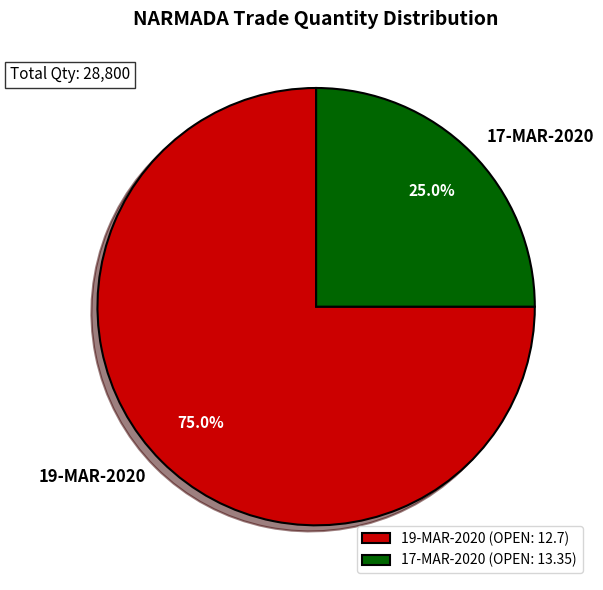

How many segments does this pie chart have?

2